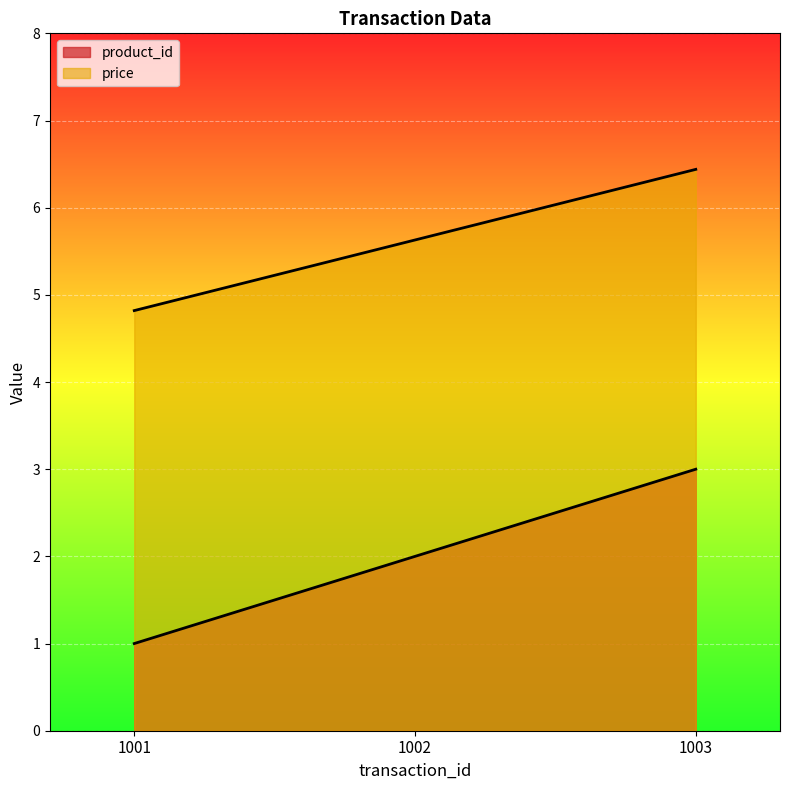

What is the sum of all product_id values?

6.0